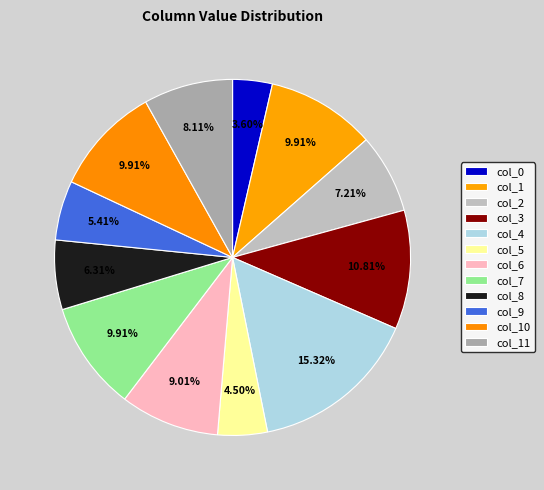

To the nearest percent, what is the difference between the largest and smallest slice percentages?

12%